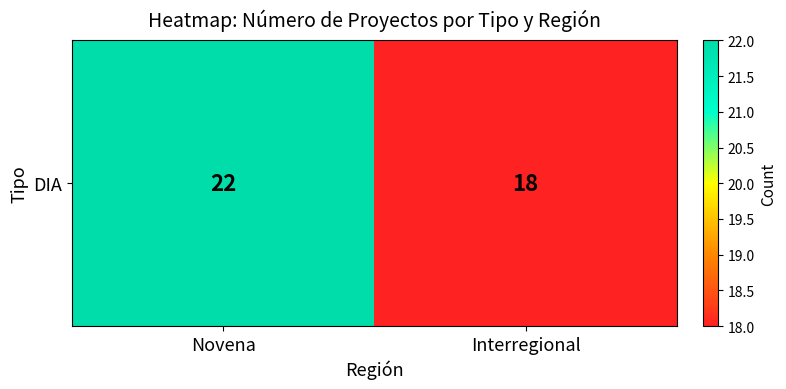

Is it true that the value at Novena is 35?

False